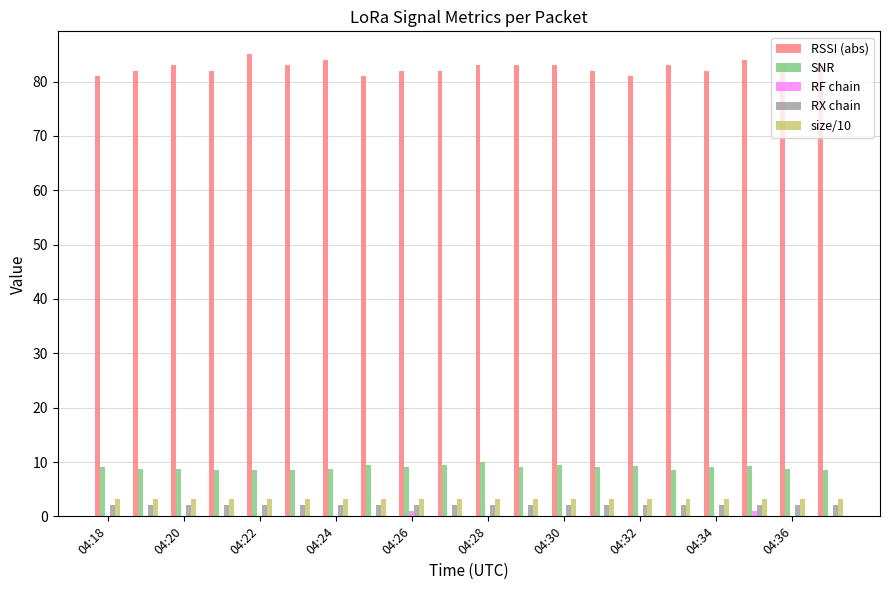

Which series has the largest total across all categories?

RSSI (abs)